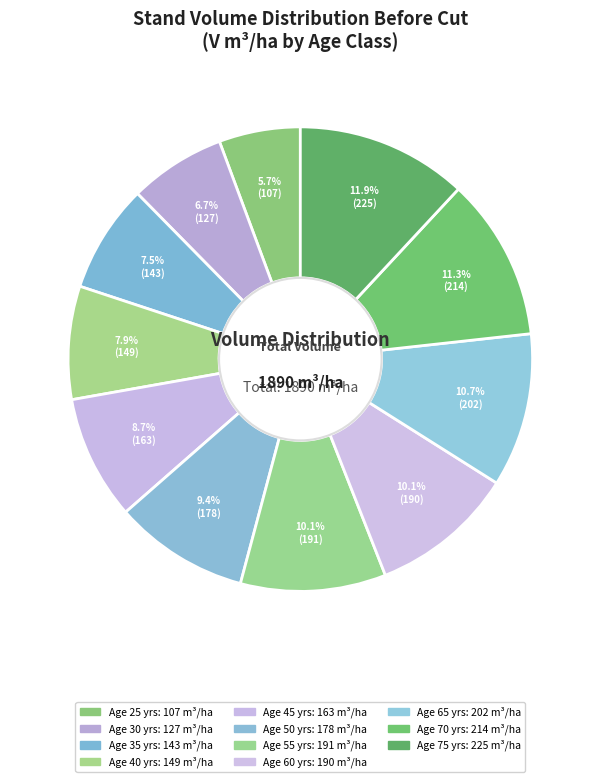

How many slices are in this pie chart?

11